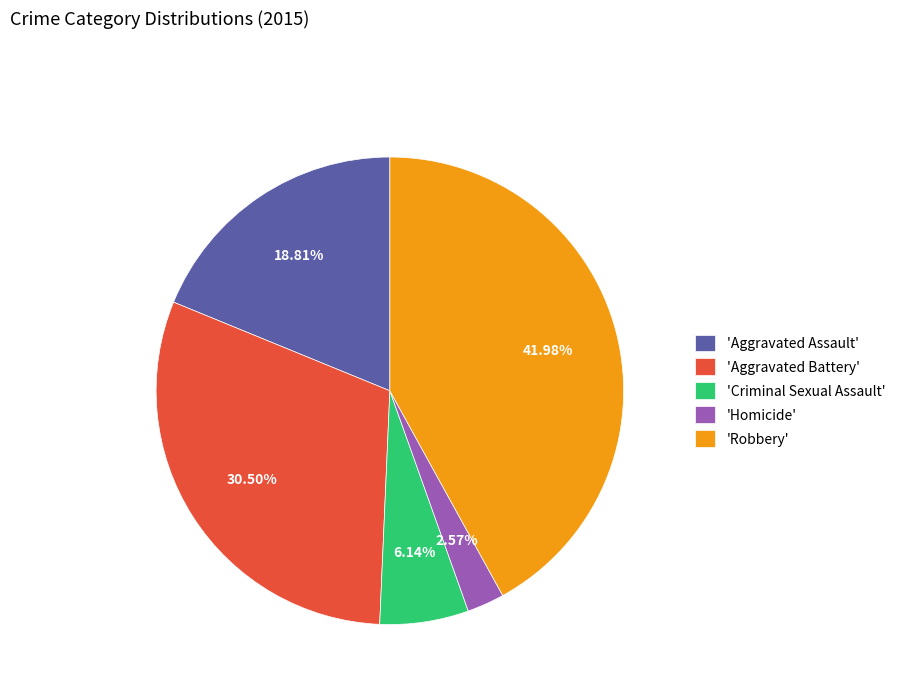

Rank the categories by value from lowest to highest.

'Homicide', 'Criminal Sexual Assault', 'Aggravated Assault', 'Aggravated Battery', 'Robbery'